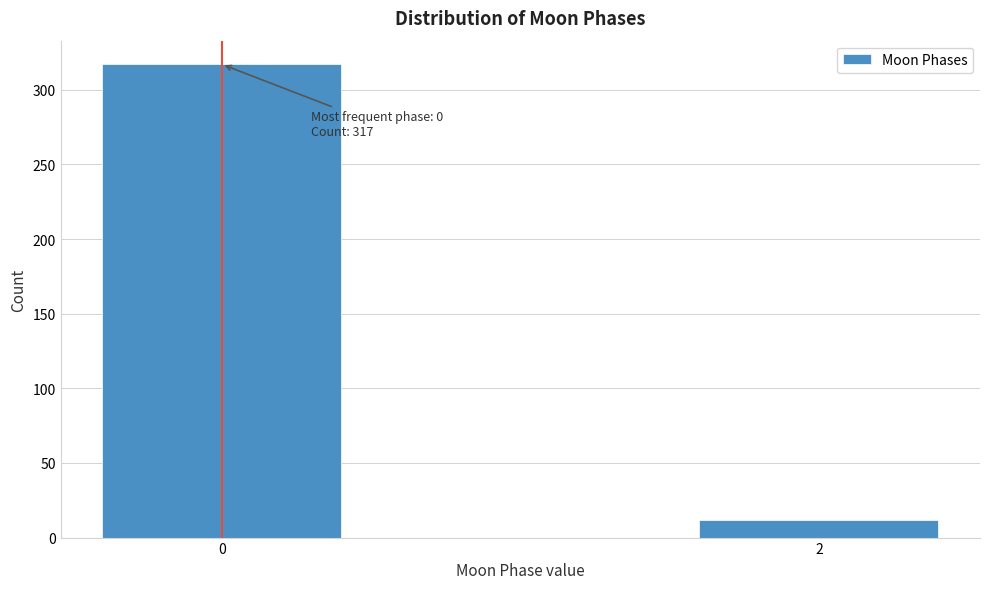

Reading left to right, list all the values displayed in this chart.

317	12